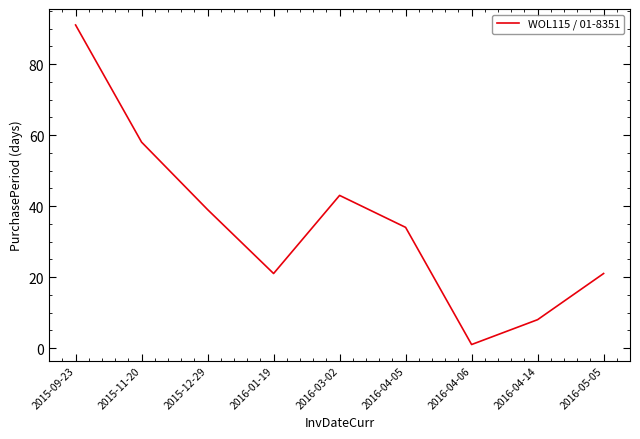

What is the approximate value at 2015-09-23?

91